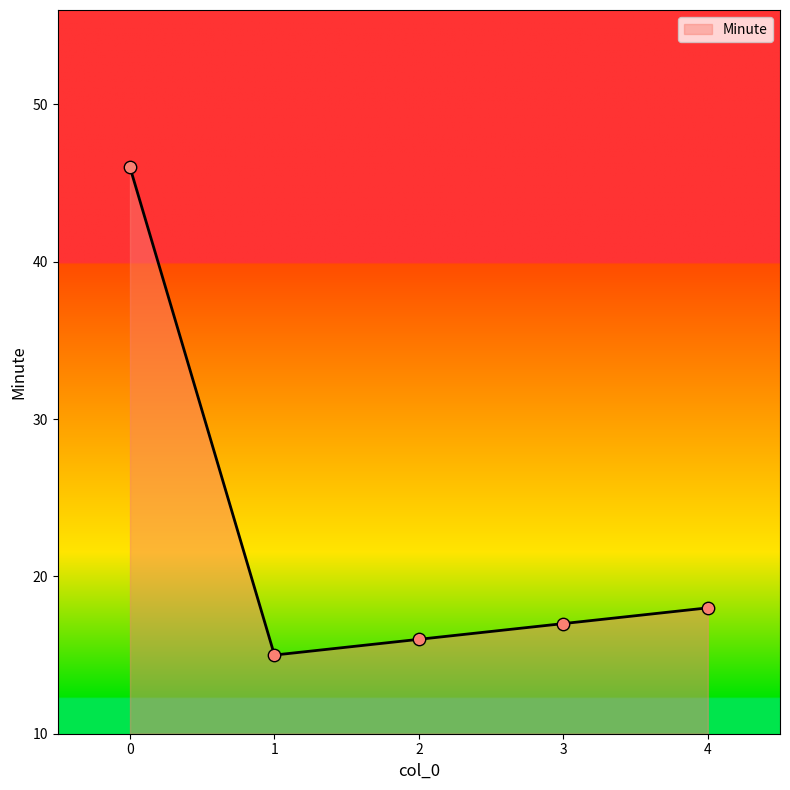

Which has a higher value, 3 or 1?

3